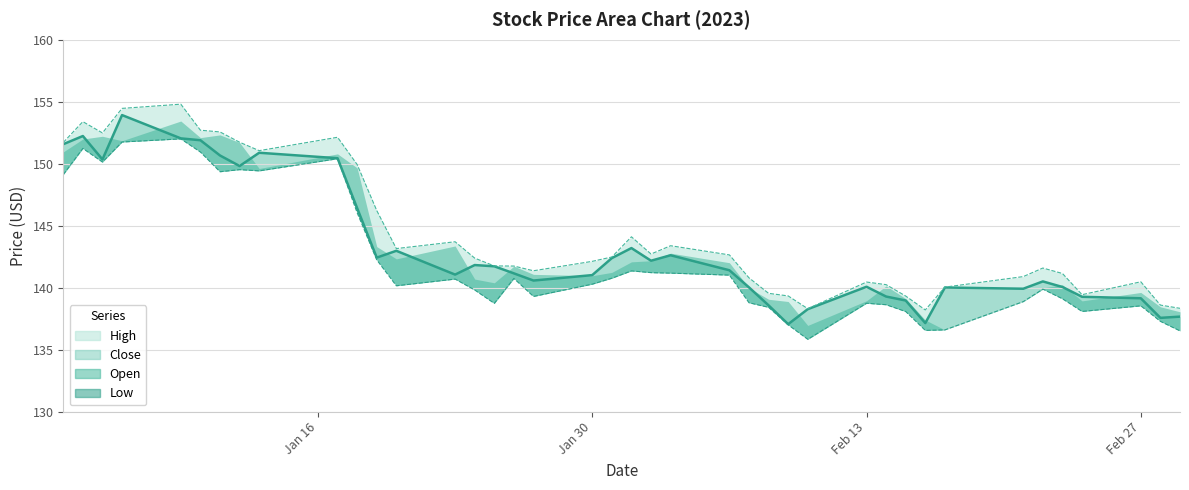

Reading left to right, list all the values displayed in this chart.

Low: 149.1	151.2	150.1	151.8	152.0	150.9	149.4	149.5	149.4	150.4	146.0	142.2	140.1	140.7	139.8	138.7	140.7	139.3	140.3	140.8	141.4	141.2	141.2	141.0	138.8	138.4	137.0	135.8	138.7	138.6	138.1	136.6	136.6	138.9	139.9	139.1	138.1	138.5	137.3	136.5
Open: 151.7	153.4	152.5	154.5	154.8	152.7	152.6	151.7	151.1	152.1	149.9	146.2	143.1	143.7	142.4	141.8	141.7	141.4	142.1	142.5	144.1	142.7	143.4	142.6	140.8	139.5	139.3	138.3	140.4	140.2	139.3	138.2	140.0	140.9	141.6	141.1	139.4	140.5	138.6	138.3
Close: 151.6	152.2	150.3	153.9	152.0	151.9	150.7	149.8	150.9	150.4	146.4	142.4	143.0	141.1	141.8	141.7	141.1	140.6	141.0	142.4	143.2	142.2	142.6	141.4	140.0	138.6	137.1	138.3	140.1	139.3	139.0	137.1	140.0	139.9	140.5	140.1	139.3	139.1	137.6	137.7